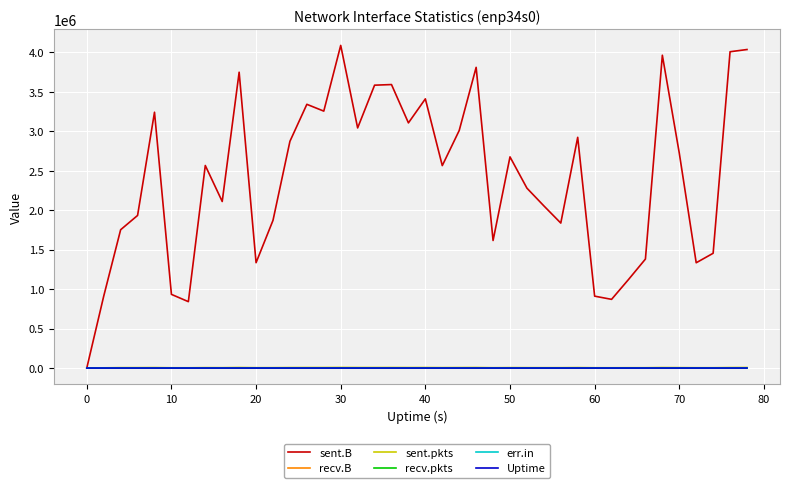

Does the chart have visible grid lines?

Yes